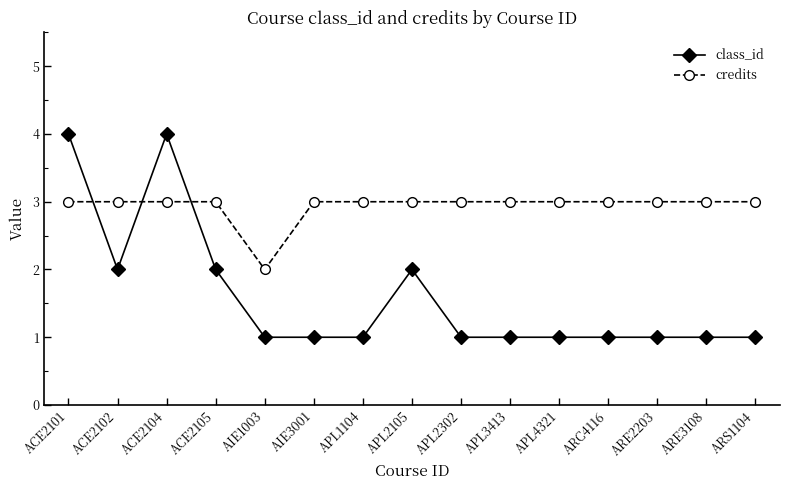

How many class_id values are between 1 and 2?

13